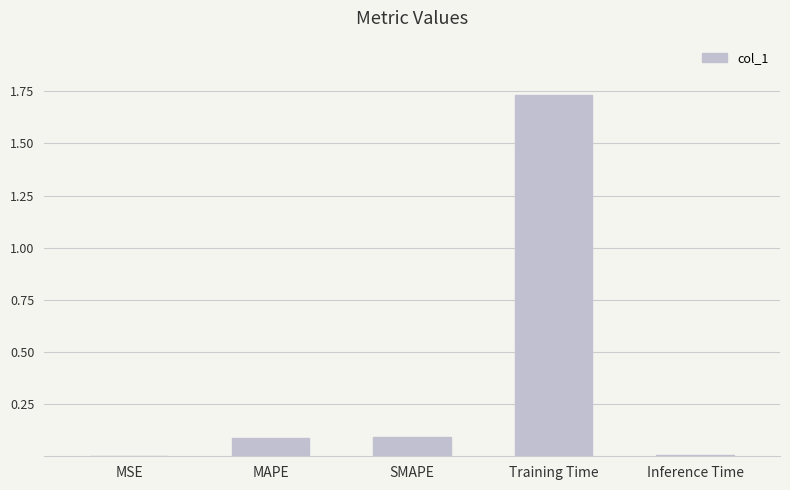

Does the chart contain stacked bars?

No